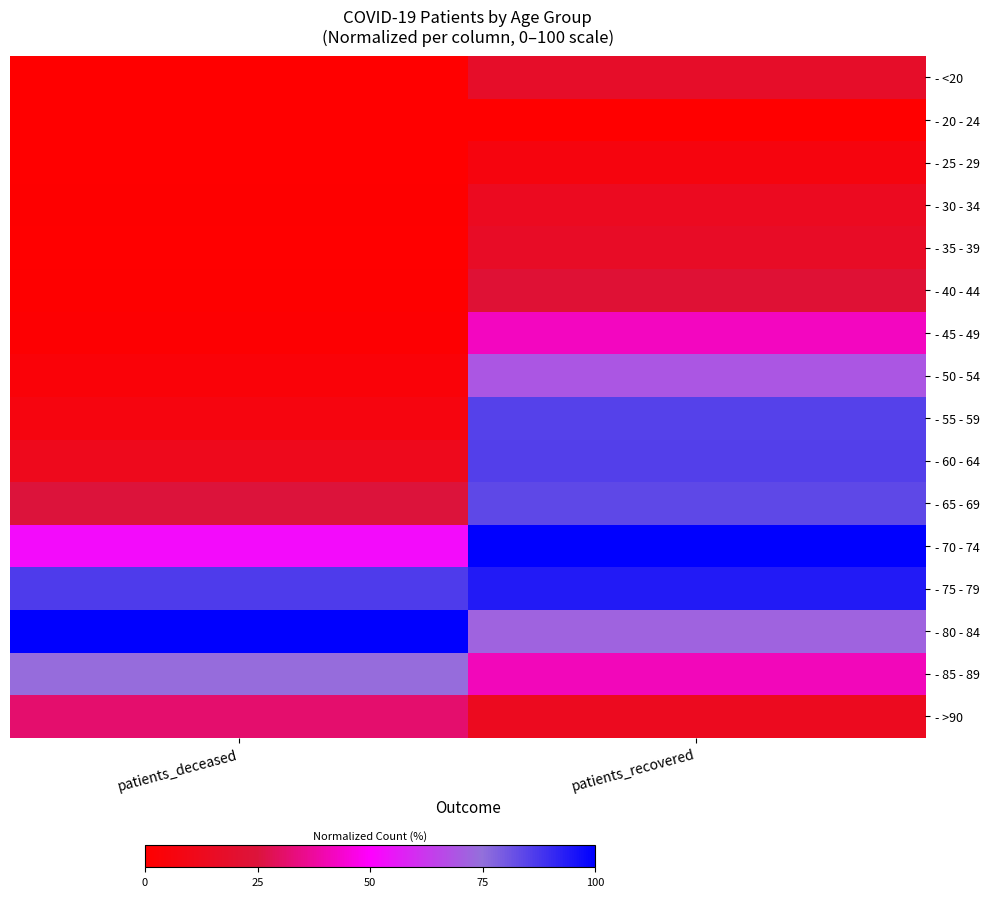

List the series in order of their peak value, lowest first.

- 20 - 24, - 25 - 29, - 30 - 34, - 35 - 39, - <20, - 40 - 44, - >90, - 45 - 49, - 50 - 54, - 85 - 89, - 65 - 69, - 55 - 59, - 60 - 64, - 75 - 79, - 70 - 74, - 80 - 84